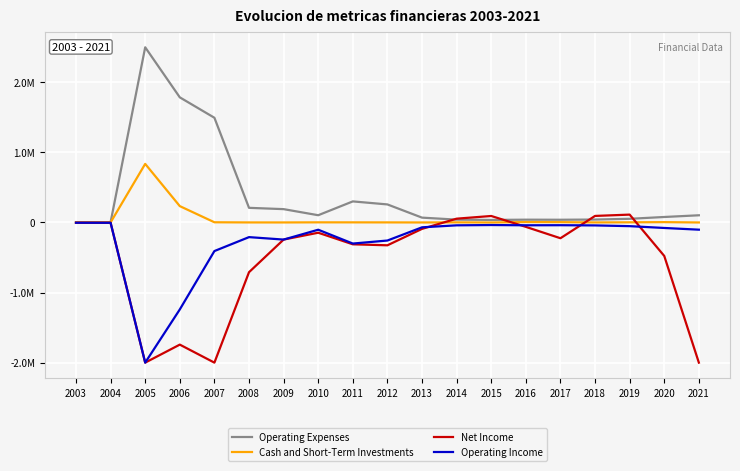

What is the sum of all Net Income values?

-9991154